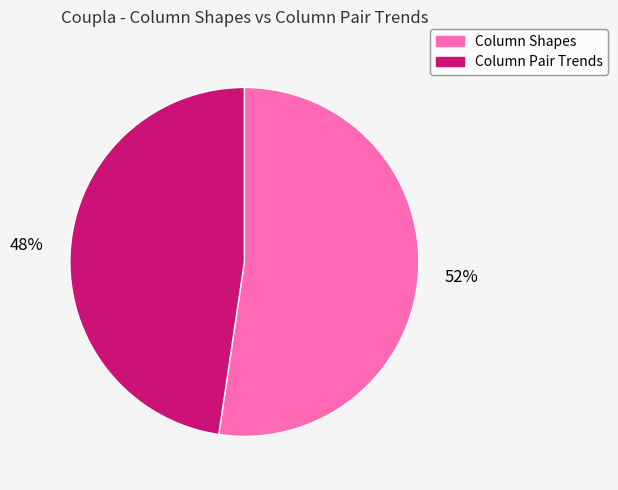

Is the sum of Column Shapes and Column Pair Trends greater than half?

Yes